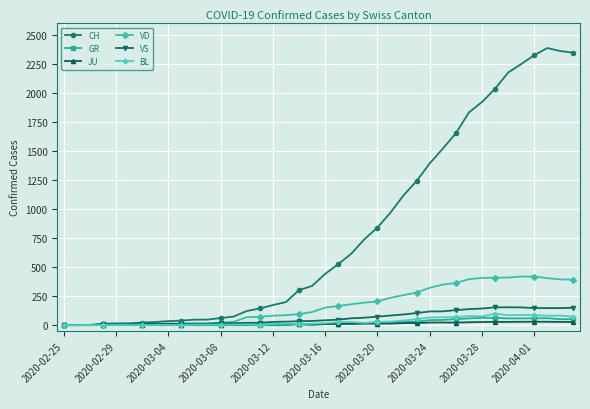

How many values in the VS series are below 42?

20